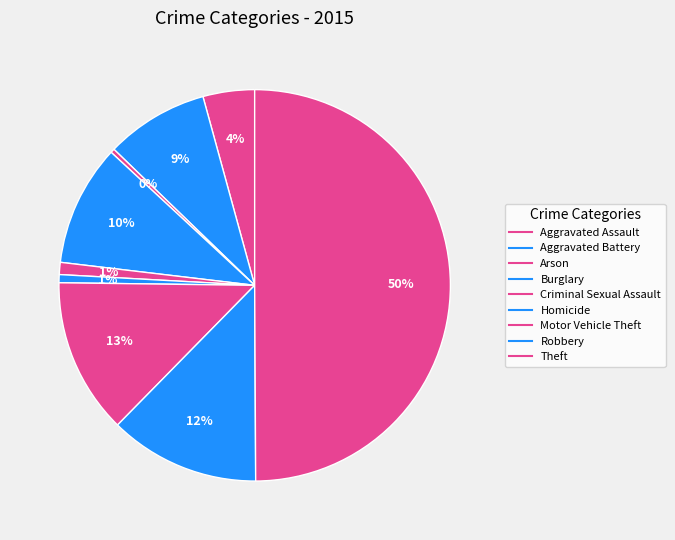

Approximately how many times larger is the value at Motor Vehicle Theft compared to Theft?

0.3